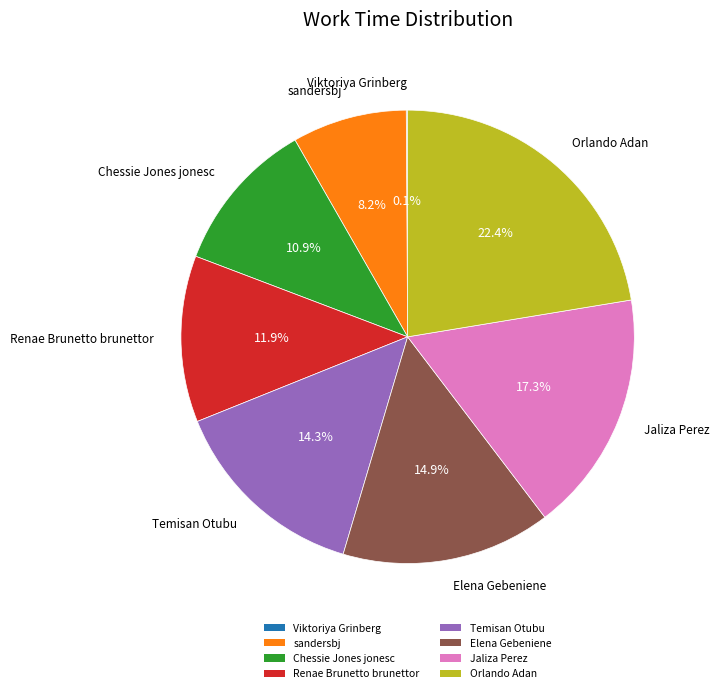

Which category has the biggest portion of the pie?

Orlando Adan